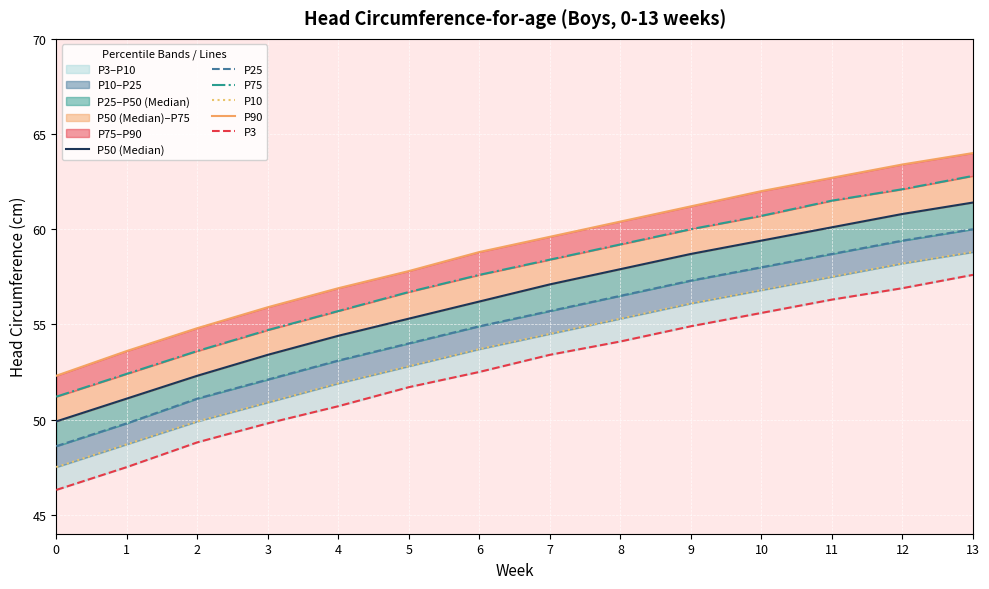

Which category has the highest value in the P10 series?

13